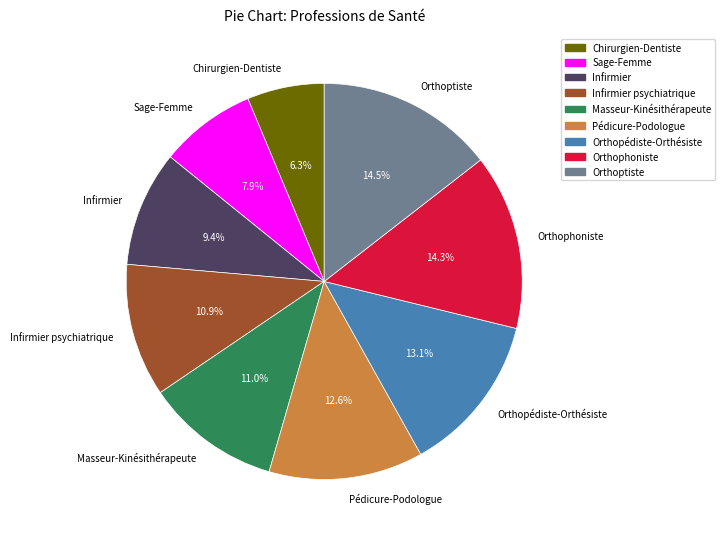

What is the ratio of the value at Orthophoniste to the value at Orthopédiste-Orthésiste?

1.1